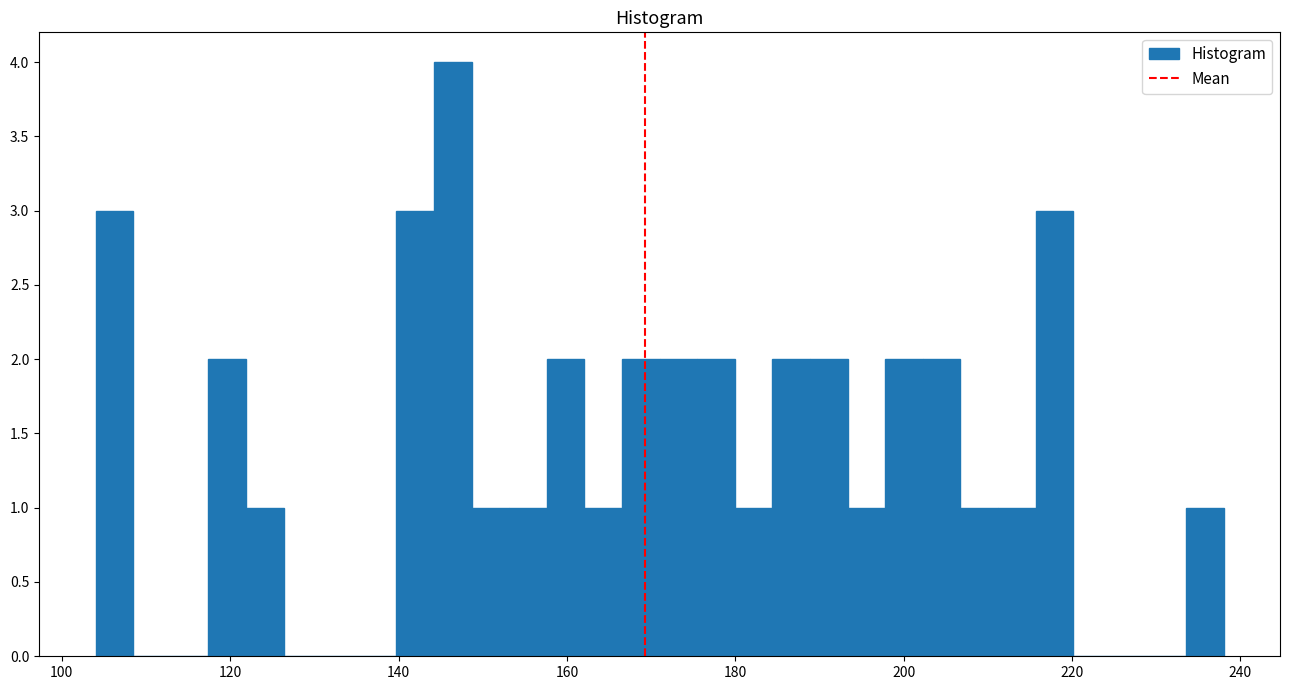

Read against the x-axis, roughly where is the centre of the tallest bar?

146